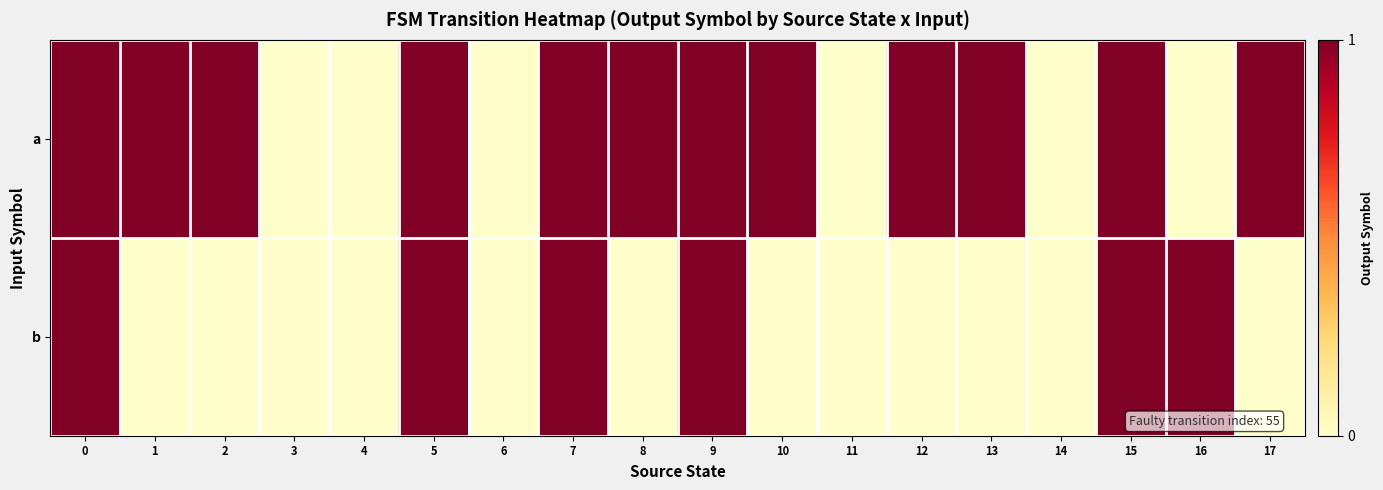

Reading left to right, what are all the values shown in this chart?

a: 0=1	1=1	2=1	3=0	4=0	5=1	6=0	7=1	8=1	9=1	10=1	11=0	12=1	13=1	14=0	15=1	16=0	17=1
b: 0=1	1=0	2=0	3=0	4=0	5=1	6=0	7=1	8=0	9=1	10=0	11=0	12=0	13=0	14=0	15=1	16=1	17=0